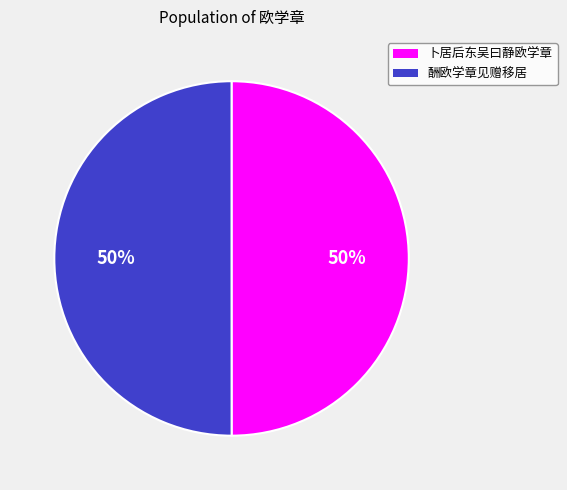

Approximately how many times larger is the value at 卜居后东吴曰静欧学章 compared to 酬欧学章见赠移居?

1.0